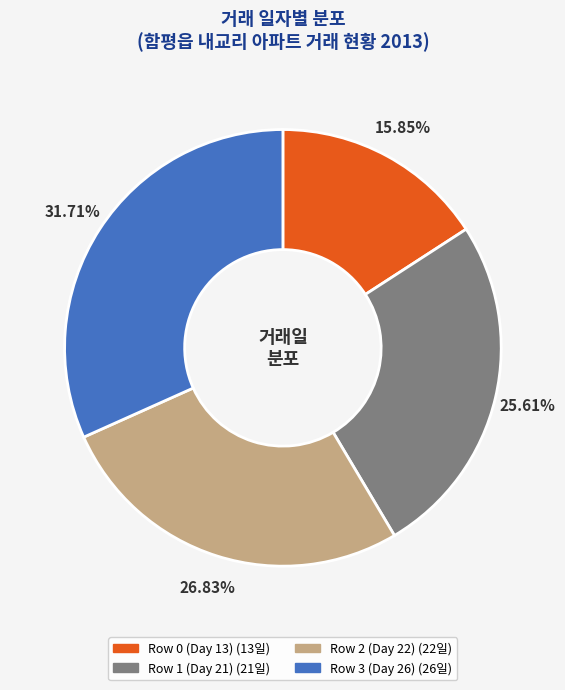

Is there any slice that represents more than half of the pie?

No